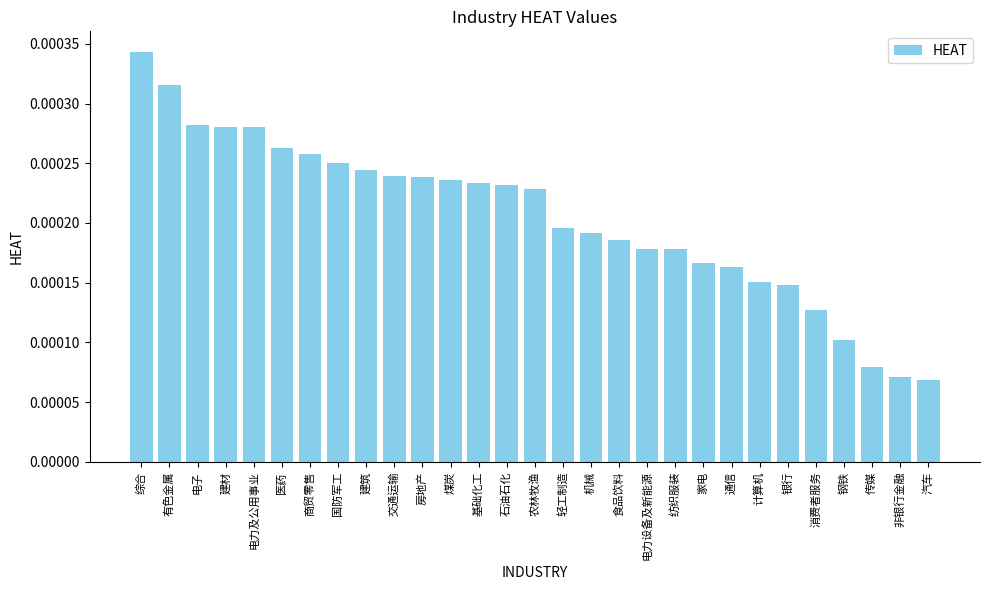

What position from the left is 计算机?

23